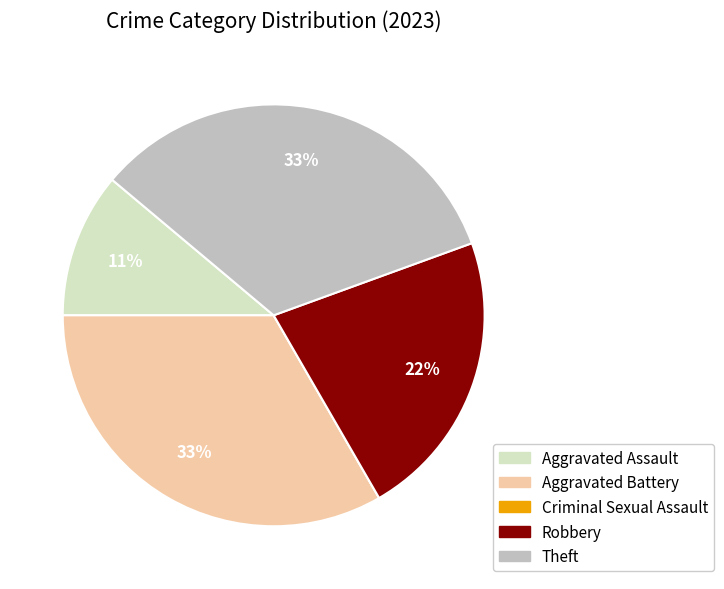

Combined, do Aggravated Assault and Theft account for over 50%?

No